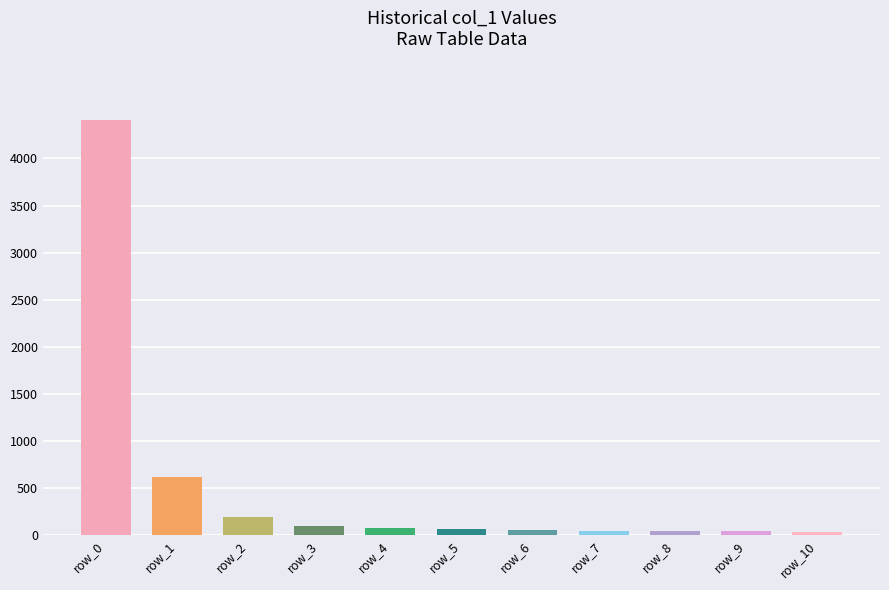

What is the maximum value shown in the chart?

4410